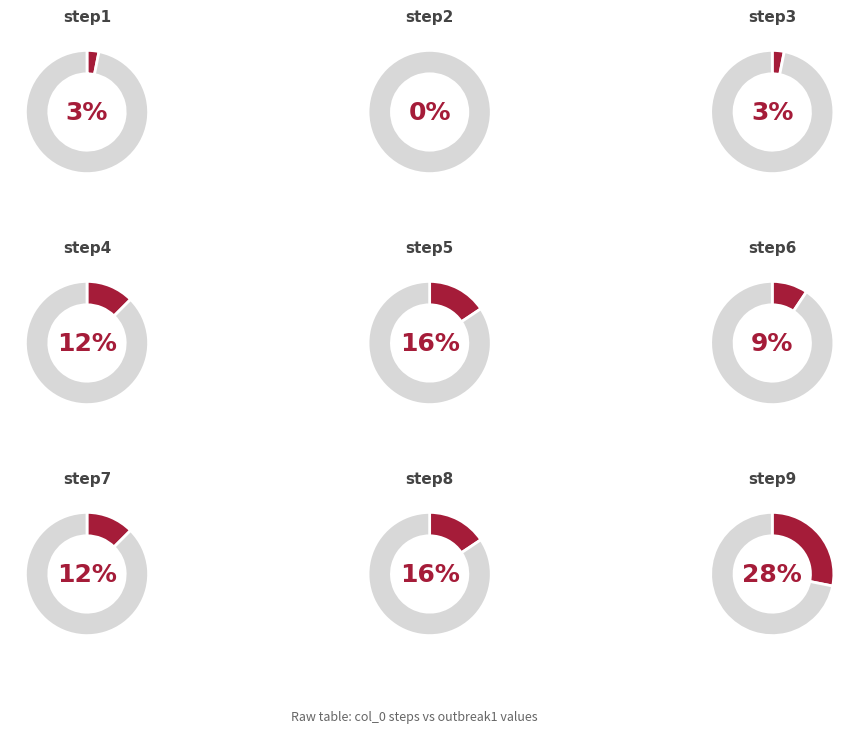

How many segments does this pie chart have?

9